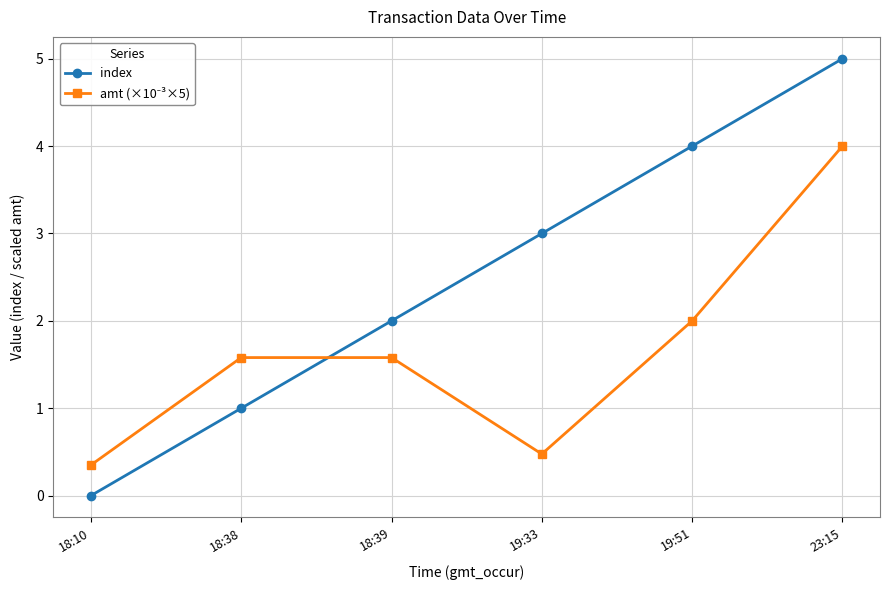

Read the index value at 19:51.

4.0